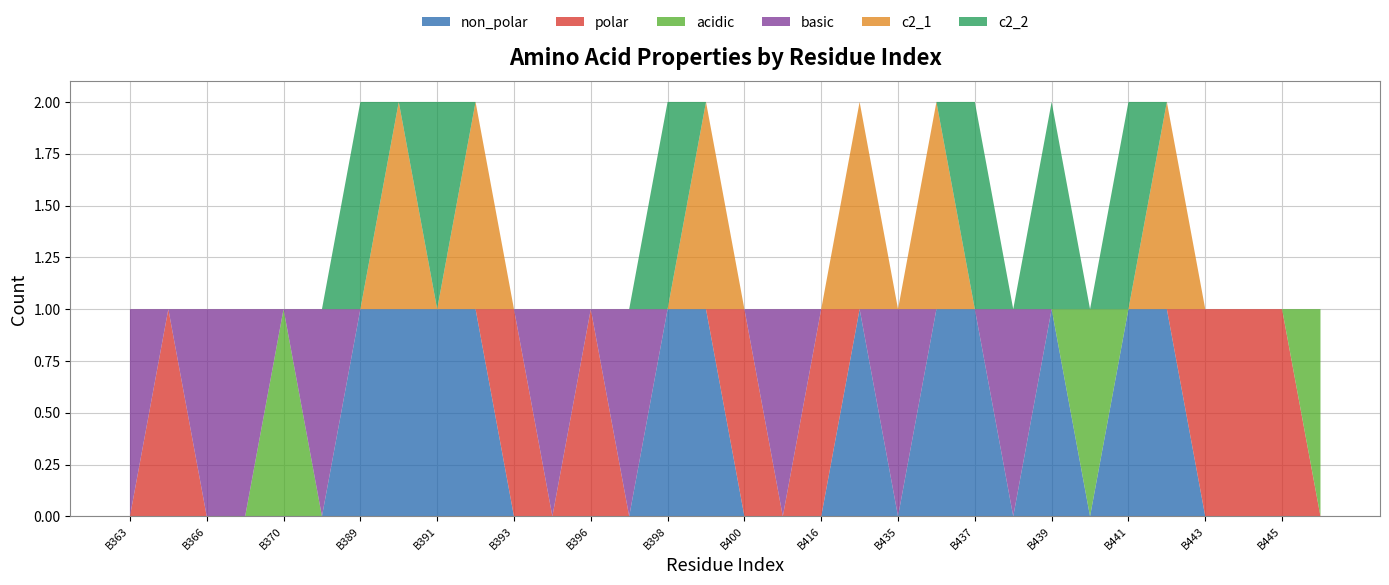

Reading right to left, transcribe all the data shown in this chart.

non_polar: B446=0	B445=0	B444=0	B443=0	B442=1	B441=1	B440=0	B439=1	B438=0	B437=1	B436=1	B435=0	B418=1	B416=0	B401=0	B400=0	B399=1	B398=1	B397=0	B396=0	B394=0	B393=0	B392=1	B391=1	B390=1	B389=1	B388=0	B370=0	B367=0	B366=0	B365=0	B363=0
polar: B446=0	B445=1	B444=1	B443=1	B442=0	B441=0	B440=0	B439=0	B438=0	B437=0	B436=0	B435=0	B418=0	B416=1	B401=0	B400=1	B399=0	B398=0	B397=0	B396=1	B394=0	B393=1	B392=0	B391=0	B390=0	B389=0	B388=0	B370=0	B367=0	B366=0	B365=1	B363=0
acidic: B446=1	B445=0	B444=0	B443=0	B442=0	B441=0	B440=1	B439=0	B438=0	B437=0	B436=0	B435=0	B418=0	B416=0	B401=0	B400=0	B399=0	B398=0	B397=0	B396=0	B394=0	B393=0	B392=0	B391=0	B390=0	B389=0	B388=0	B370=1	B367=0	B366=0	B365=0	B363=0
basic: B446=0	B445=0	B444=0	B443=0	B442=0	B441=0	B440=0	B439=0	B438=1	B437=0	B436=0	B435=1	B418=0	B416=0	B401=1	B400=0	B399=0	B398=0	B397=1	B396=0	B394=1	B393=0	B392=0	B391=0	B390=0	B389=0	B388=1	B370=0	B367=1	B366=1	B365=0	B363=1
c2_1: B446=0	B445=0	B444=0	B443=0	B442=1	B441=0	B440=0	B439=0	B438=0	B437=0	B436=1	B435=0	B418=1	B416=0	B401=0	B400=0	B399=1	B398=0	B397=0	B396=0	B394=0	B393=0	B392=1	B391=0	B390=1	B389=0	B388=0	B370=0	B367=0	B366=0	B365=0	B363=0
c2_2: B446=0	B445=0	B444=0	B443=0	B442=0	B441=1	B440=0	B439=1	B438=0	B437=1	B436=0	B435=0	B418=0	B416=0	B401=0	B400=0	B399=0	B398=1	B397=0	B396=0	B394=0	B393=0	B392=0	B391=1	B390=0	B389=1	B388=0	B370=0	B367=0	B366=0	B365=0	B363=0